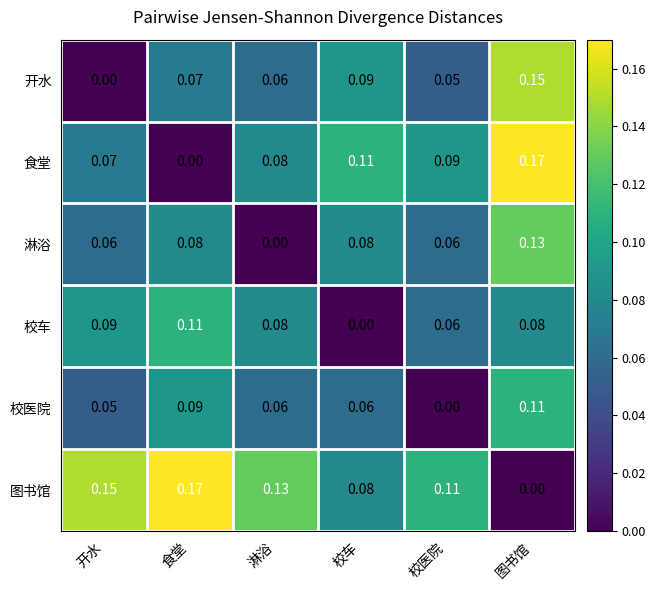

List the labels in order of 开水 value, largest first.

图书馆, 校车, 食堂, 淋浴, 校医院, 开水